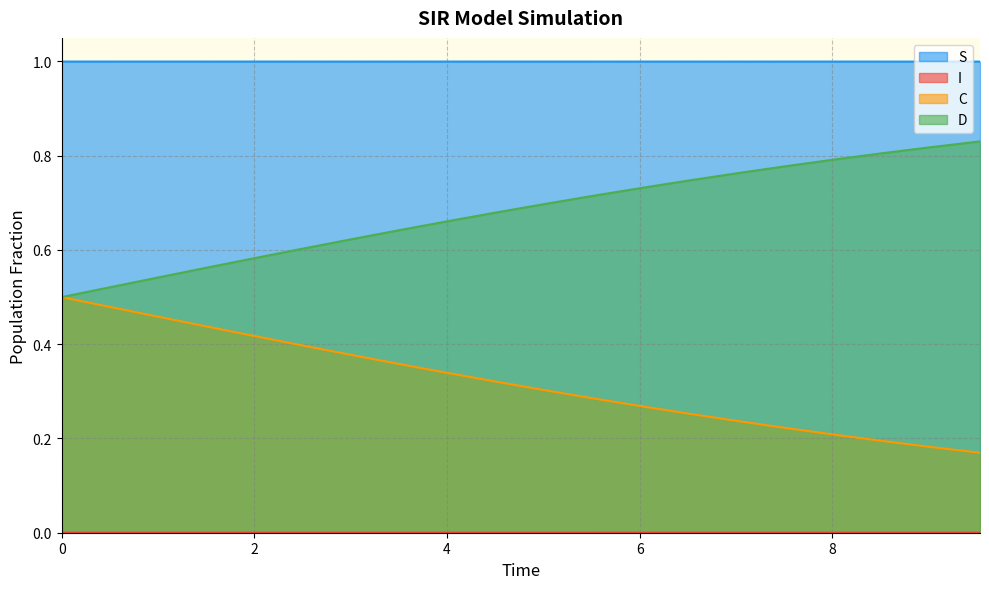

True or false: I and S cross at least once.

False